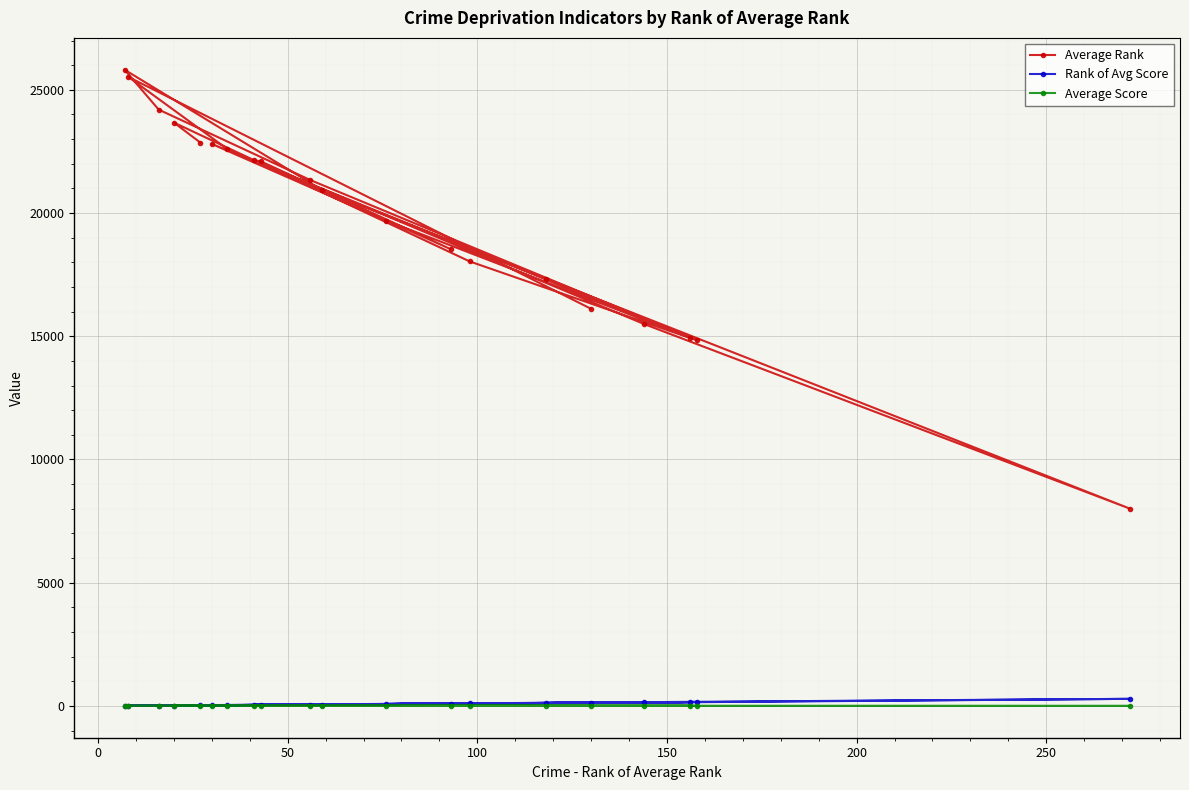

Which series has the largest total across all categories?

Average Rank